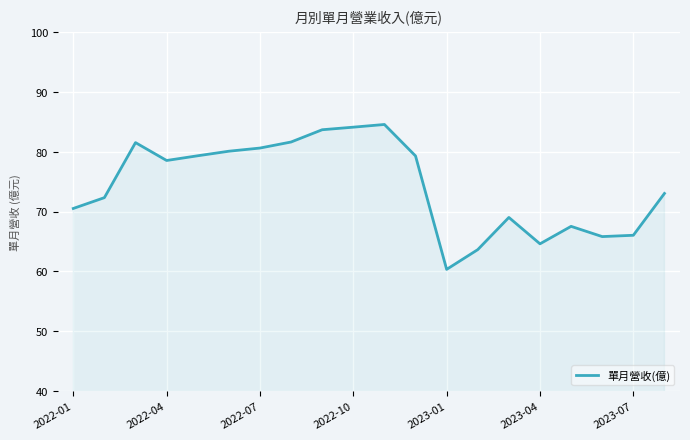

How many values exceed 78?

10